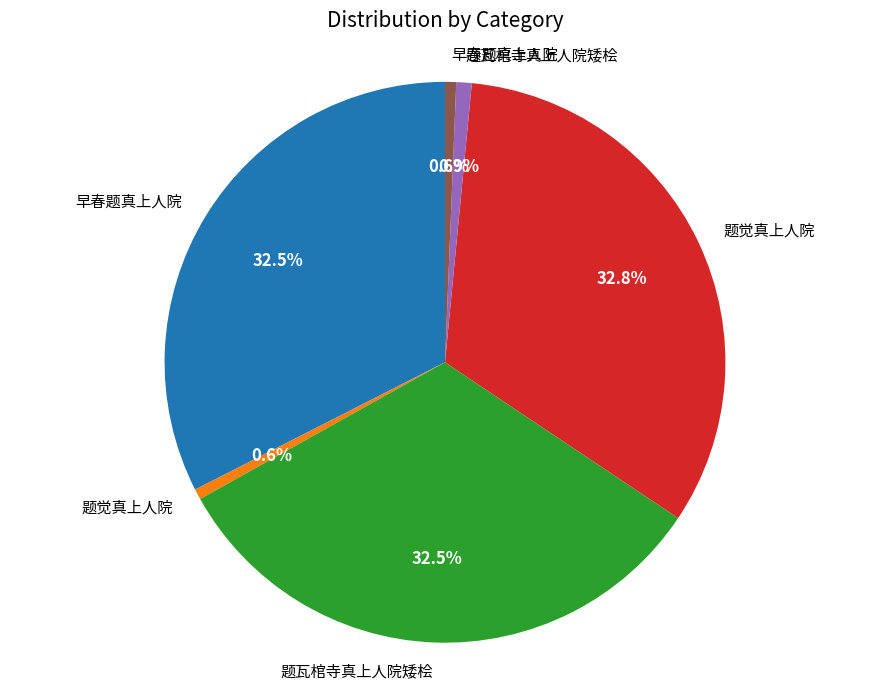

Does any single category account for the majority?

No